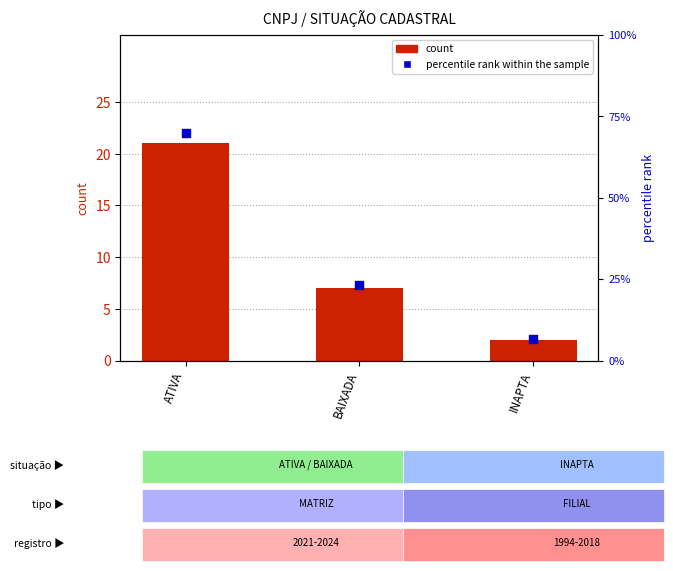

At which category is the sum across all series the highest?

ATIVA